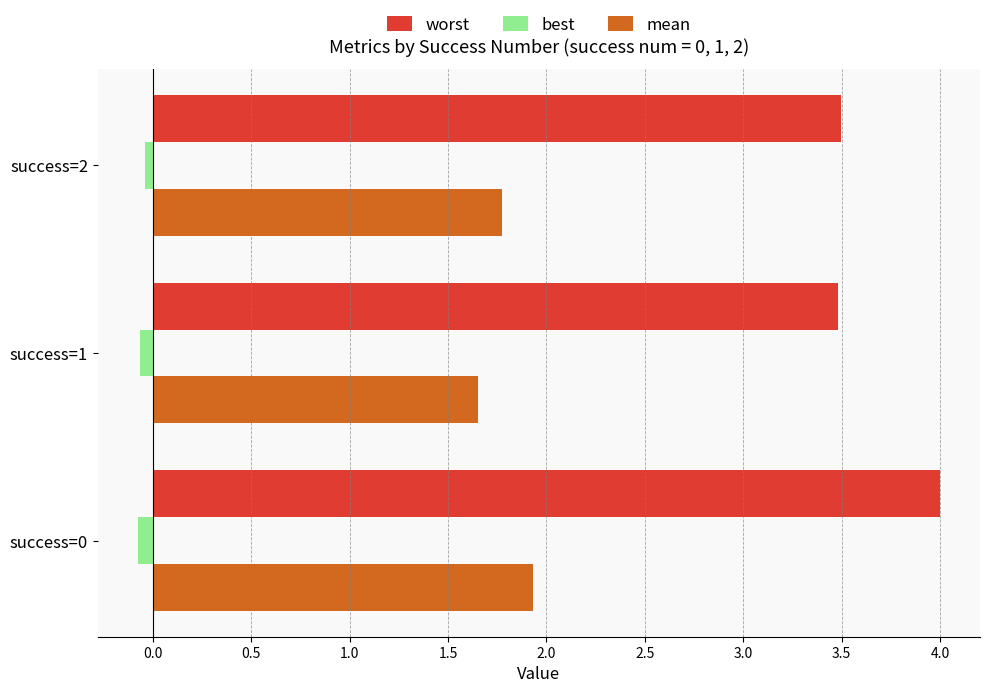

Is it true that mean equals 2.3 at success=2?

False